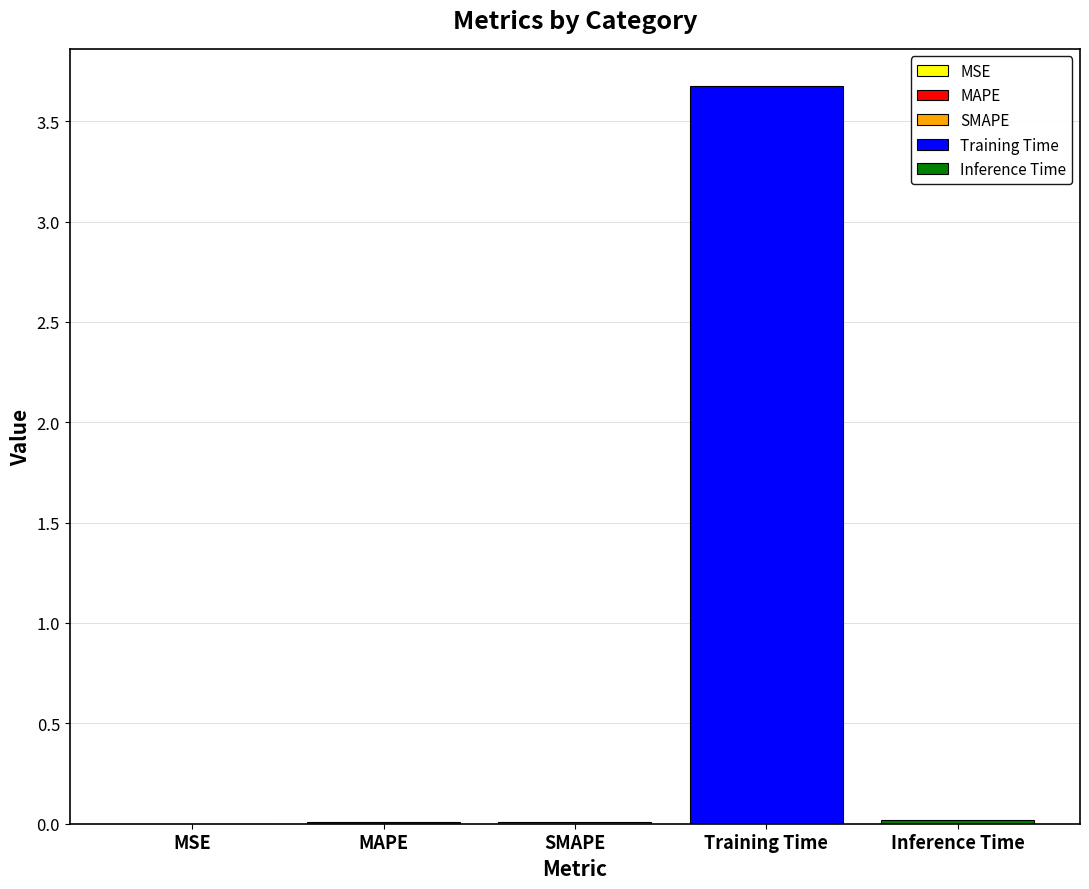

Reading left to right, what are all the values shown in this chart?

0.0	0.0	0.0	3.7	0.0